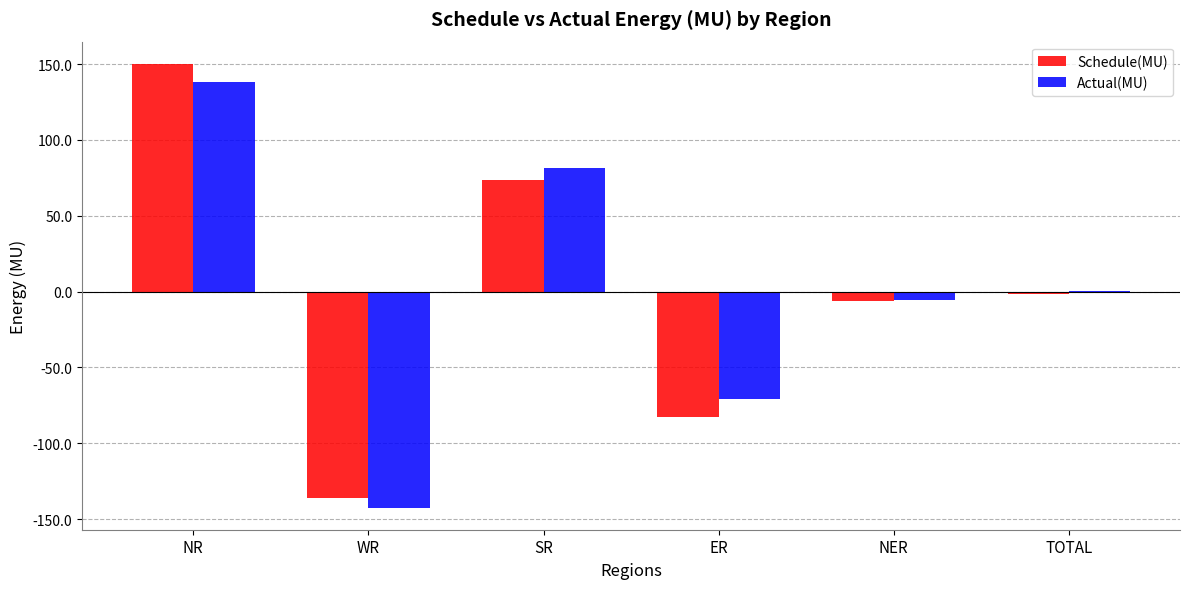

What is the average value of the Schedule(MU) series?

-0.4